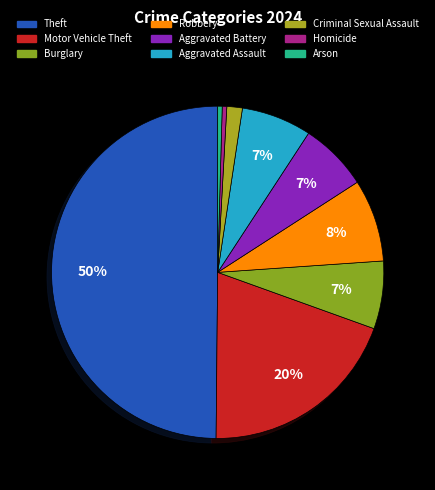

To the nearest percent, what portion does Theft represent?

50%